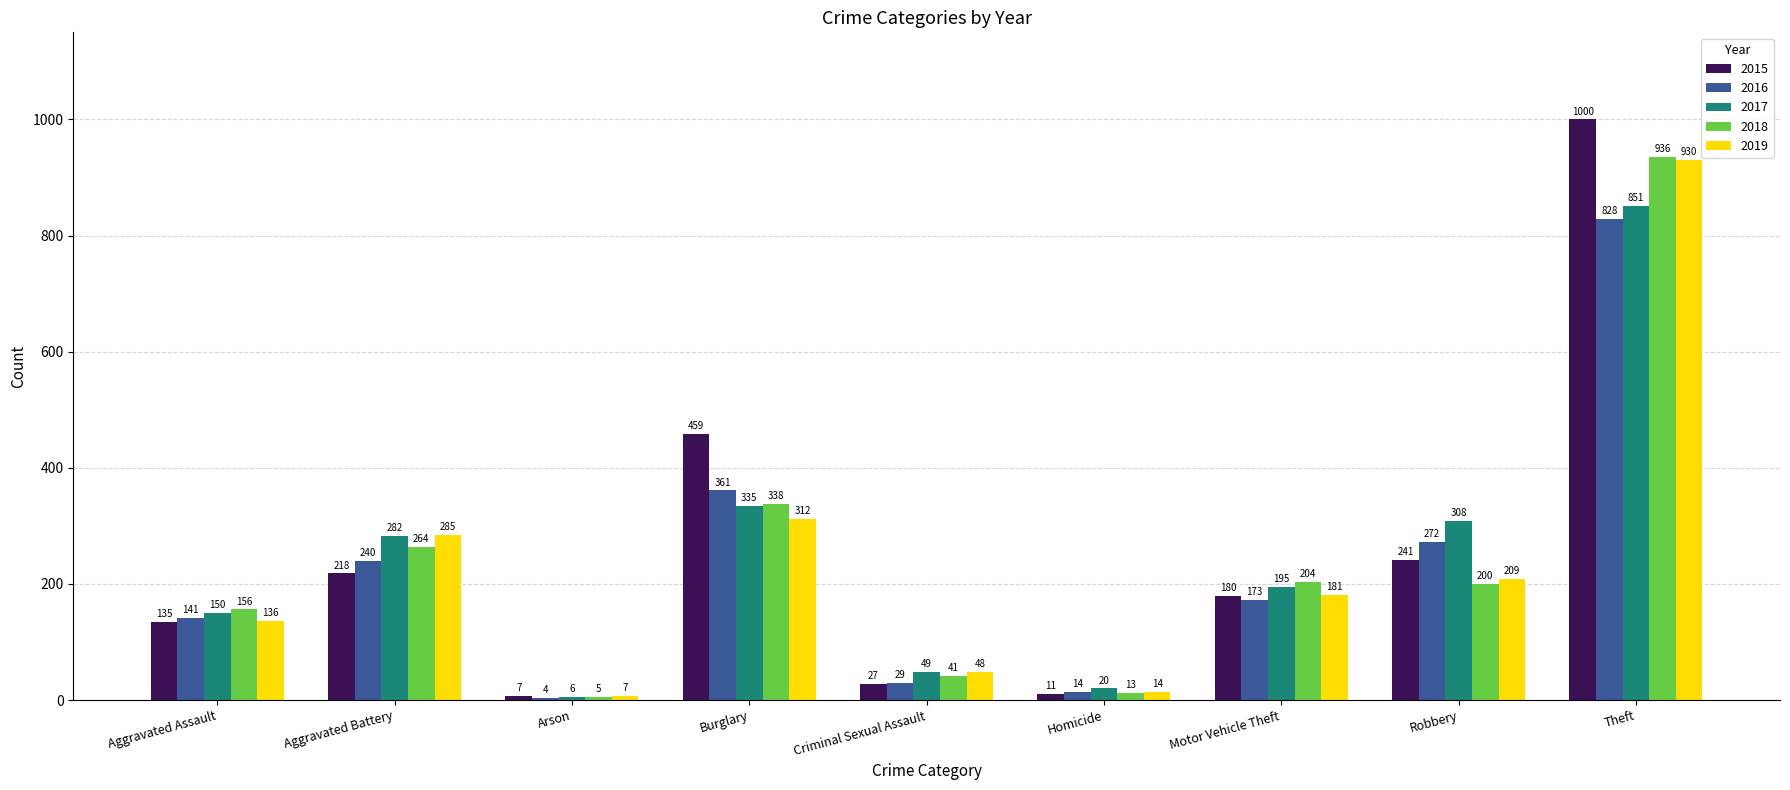

Which category has the lowest value in the 2017 series?

Arson